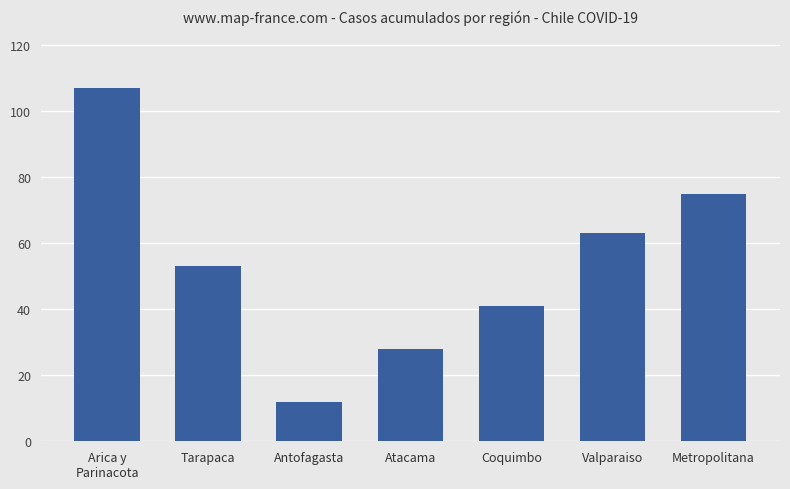

List the labels in order of value, largest first.

Arica y
Parinacota, Metropolitana, Valparaiso, Tarapaca, Coquimbo, Atacama, Antofagasta